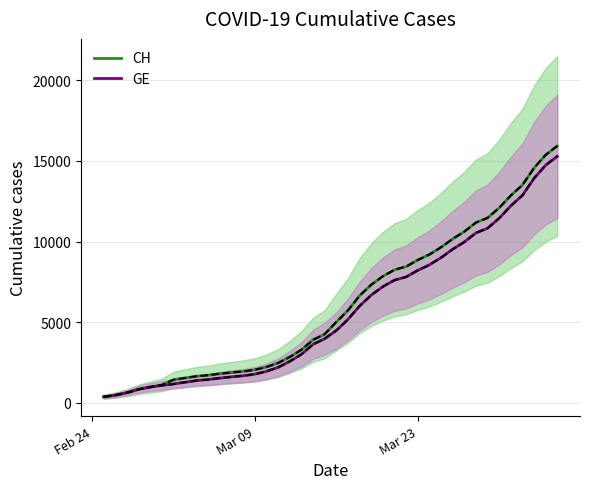

What are all the series names shown in the legend?

CH, GE